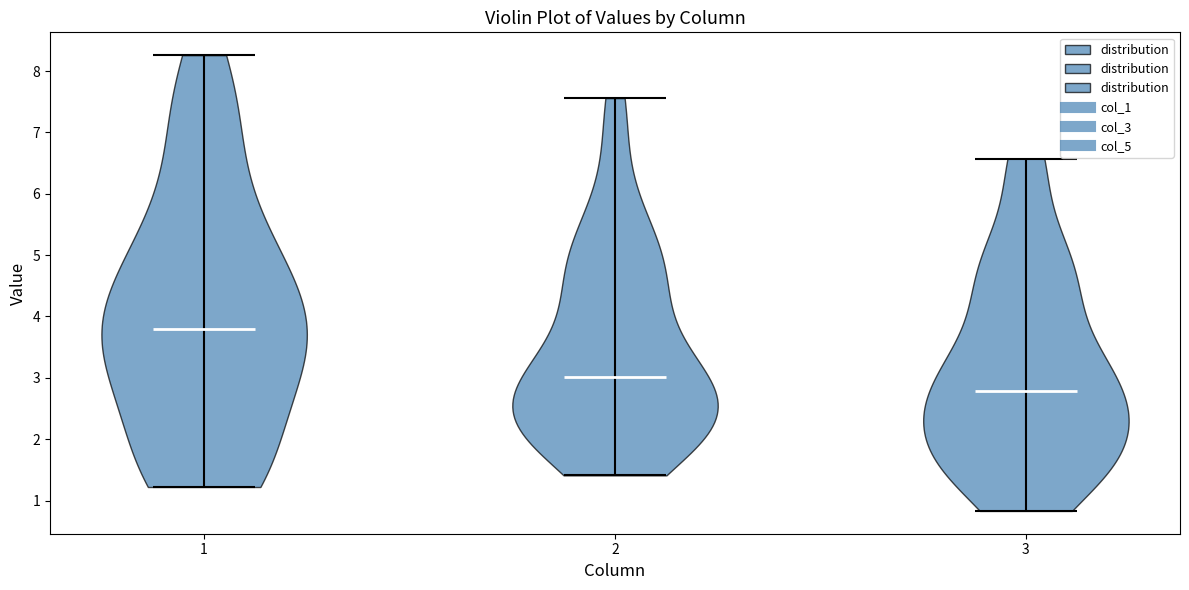

Which violin has the highest median line?

1